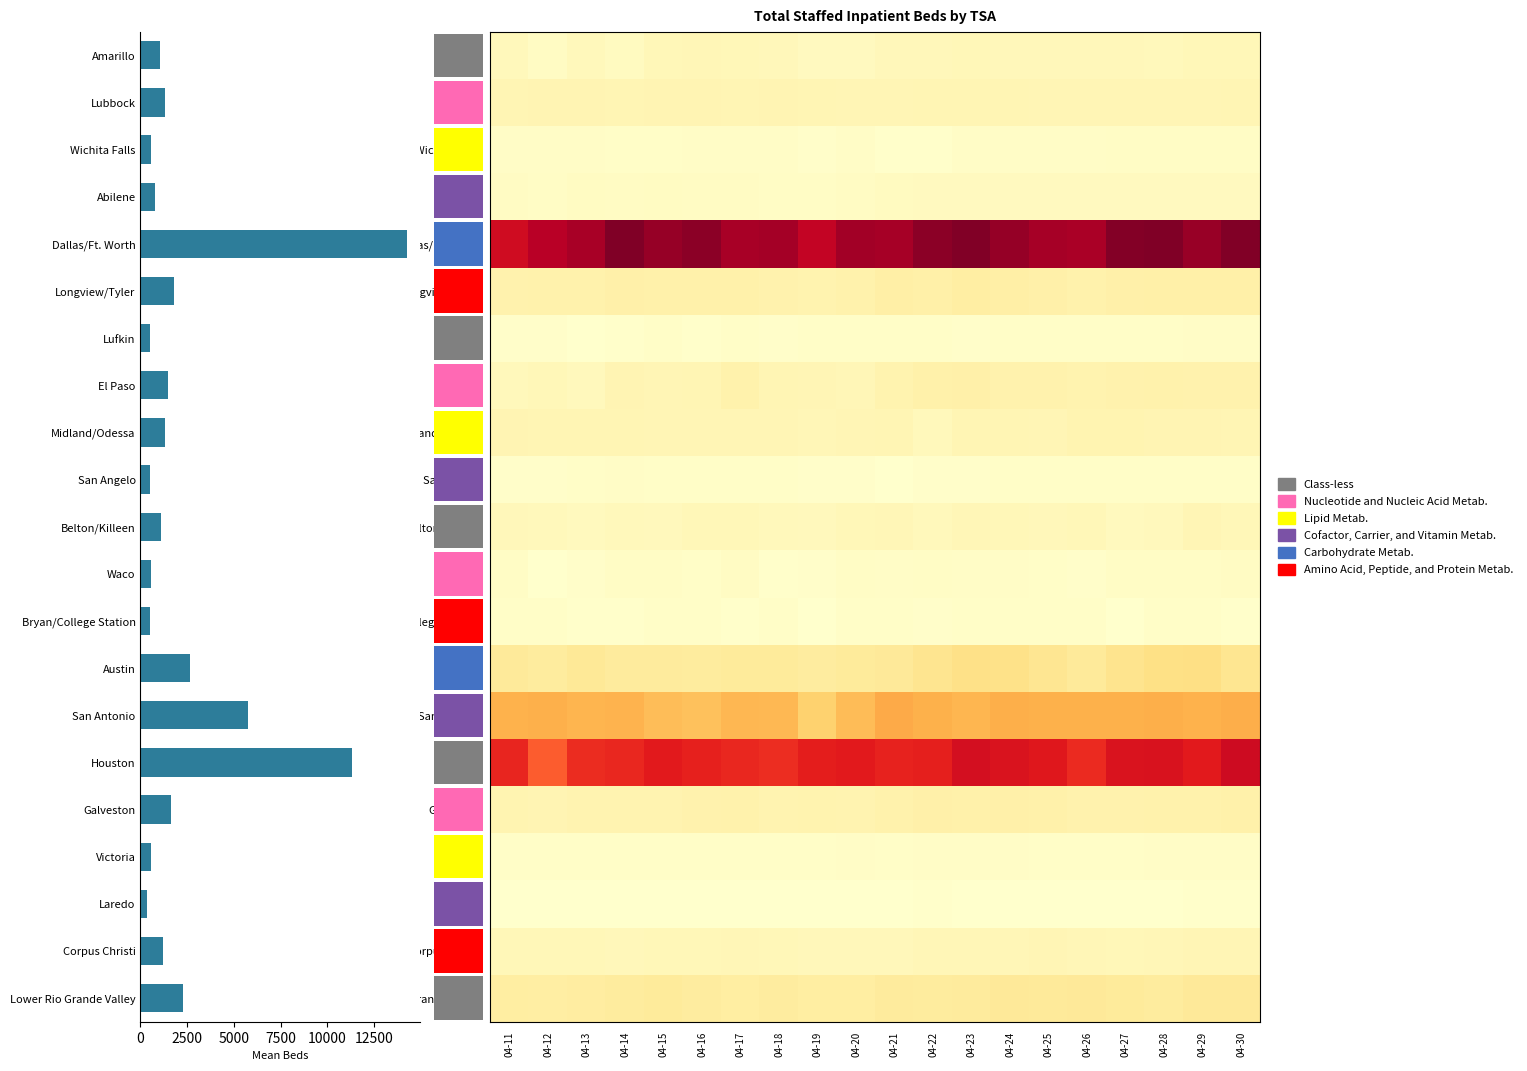

At which label does Waco reach its peak?

04-30